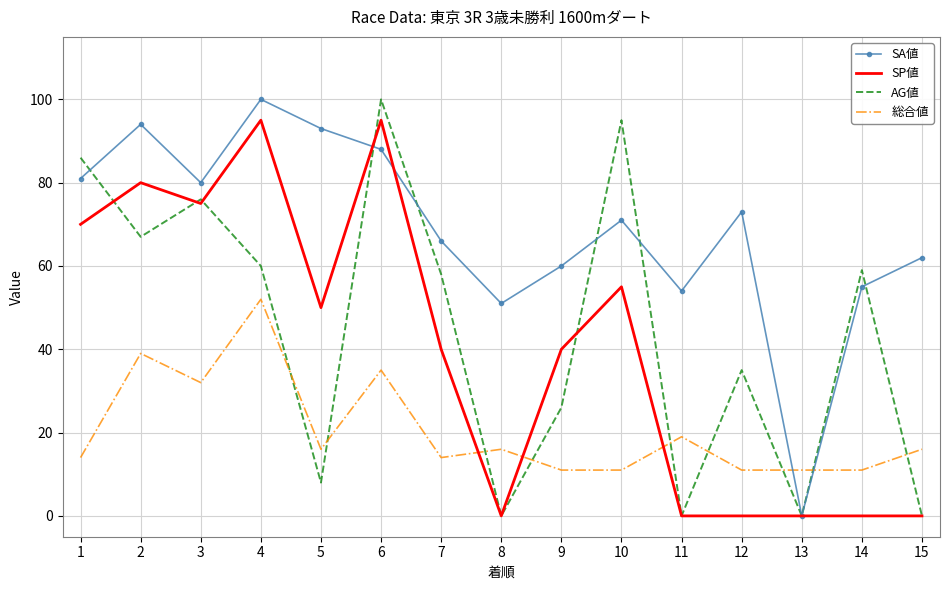

True or false: 総合値 and AG値 intersect in this chart.

True